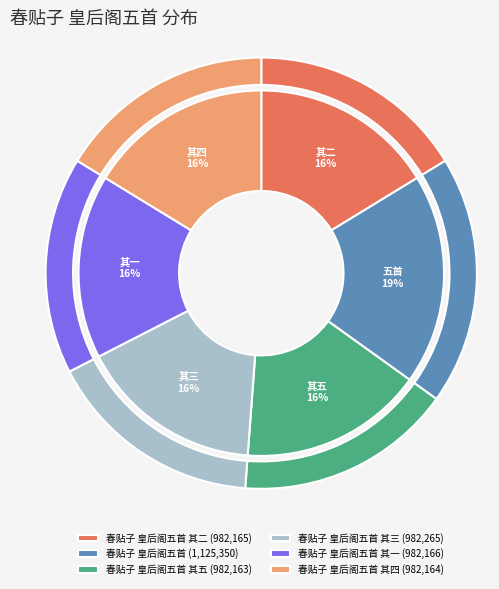

To the nearest percent, what is the difference between the largest and smallest slice percentages?

2%